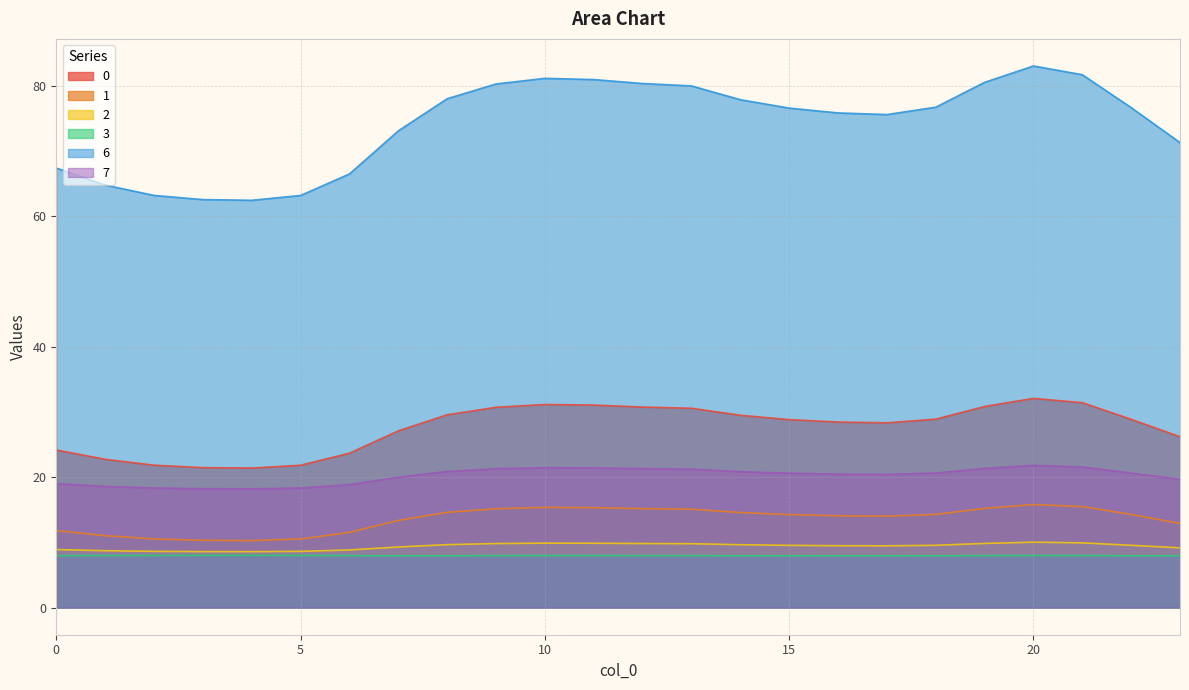

Rank the categories by 6 value from lowest to highest.

4, 3, 5, 2, 1, 6, 0, 23, 7, 17, 16, 15, 22, 18, 14, 8, 13, 9, 12, 19, 11, 10, 21, 20